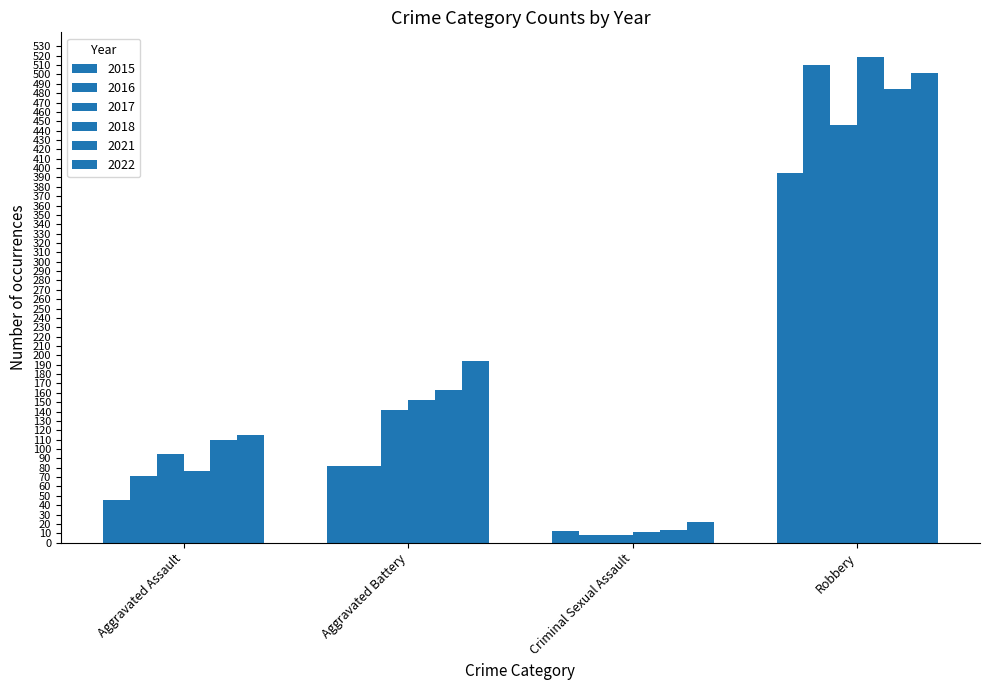

Reading left to right, list all the values displayed in this chart.

2015: 46	82	12	395
2016: 71	82	8	510
2017: 95	142	8	446
2018: 77	152	11	519
2021: 110	163	14	484
2022: 115	194	22	502